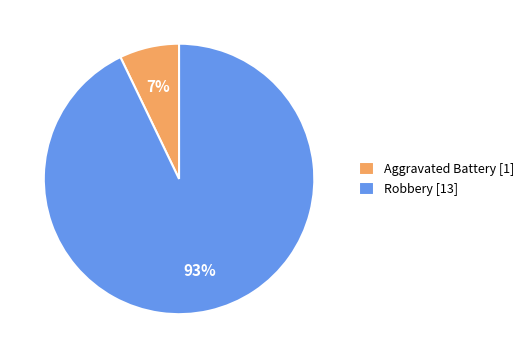

True or false: Aggravated Battery [1] accounts for 7% of the total.

True